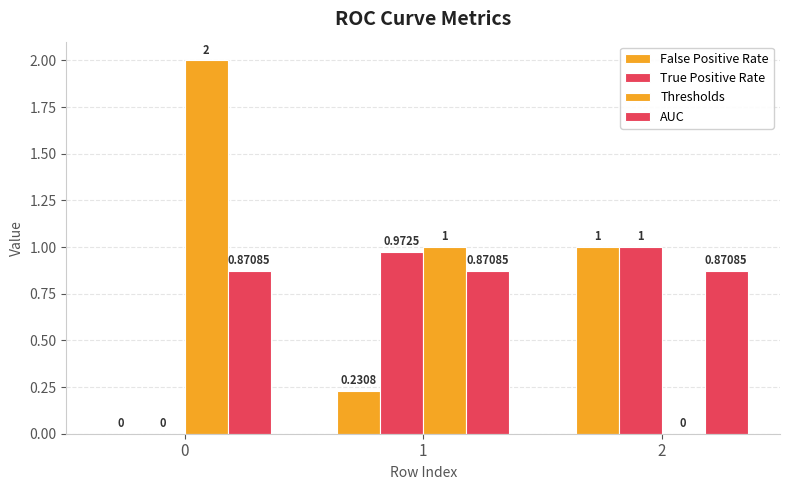

Reading left to right, extract all data points from this chart.

False Positive Rate: 0=0.0	1=0.2	2=1.0
True Positive Rate: 0=0.0	1=1.0	2=1.0
Thresholds: 0=2.0	1=1.0	2=0.0
AUC: 0=0.9	1=0.9	2=0.9